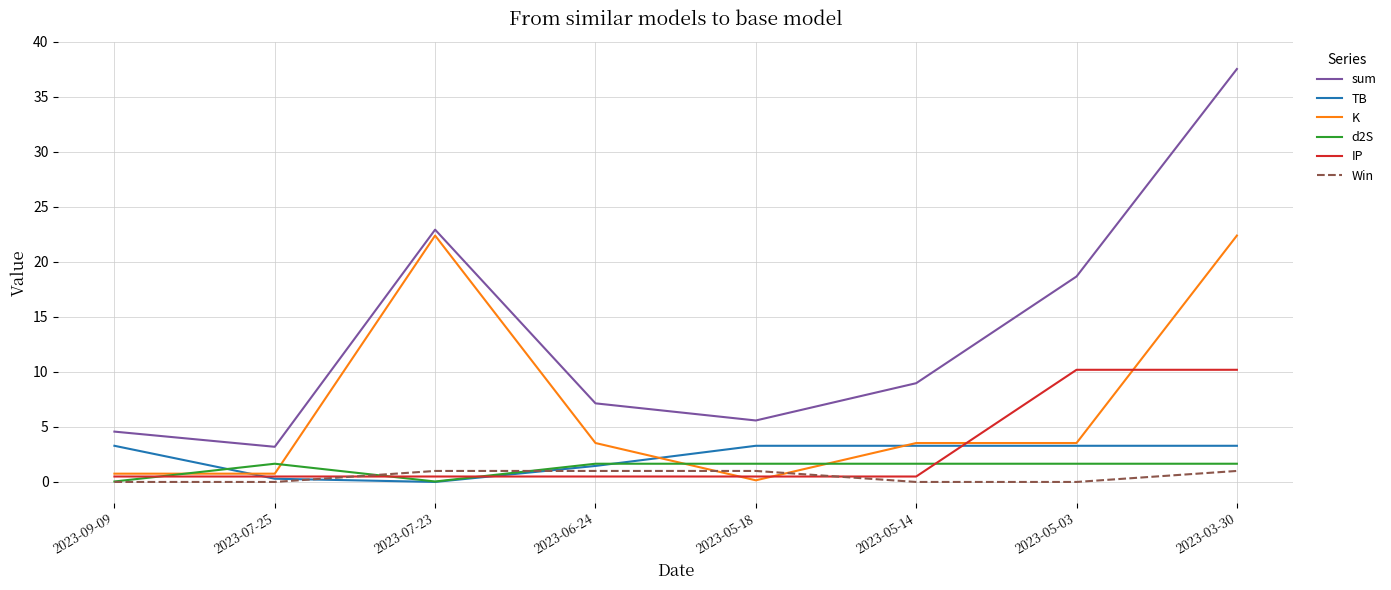

True or false: sum has a value of 9.2 at 2023-05-18.

False